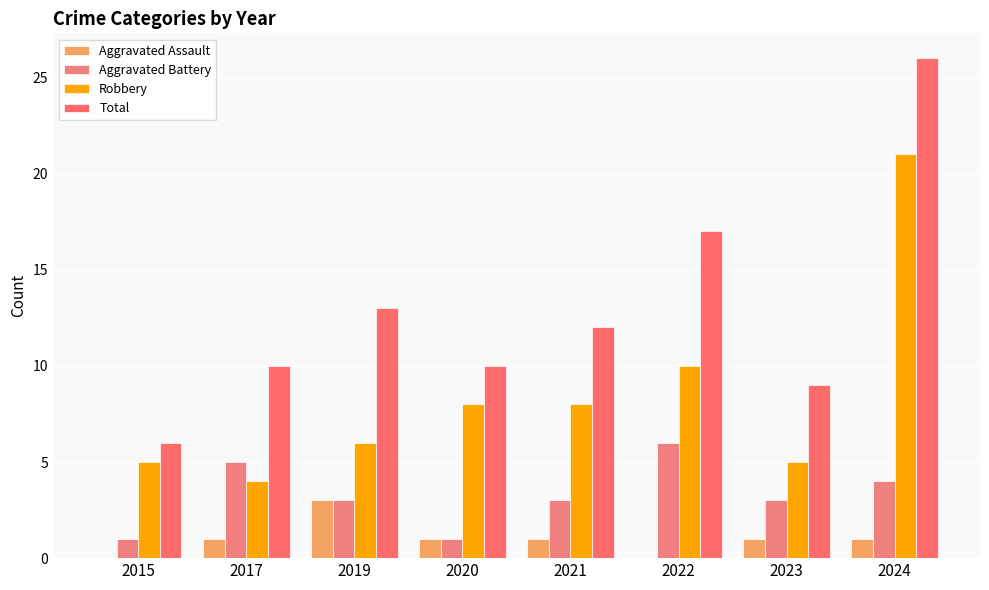

How many data points does each series have?

8